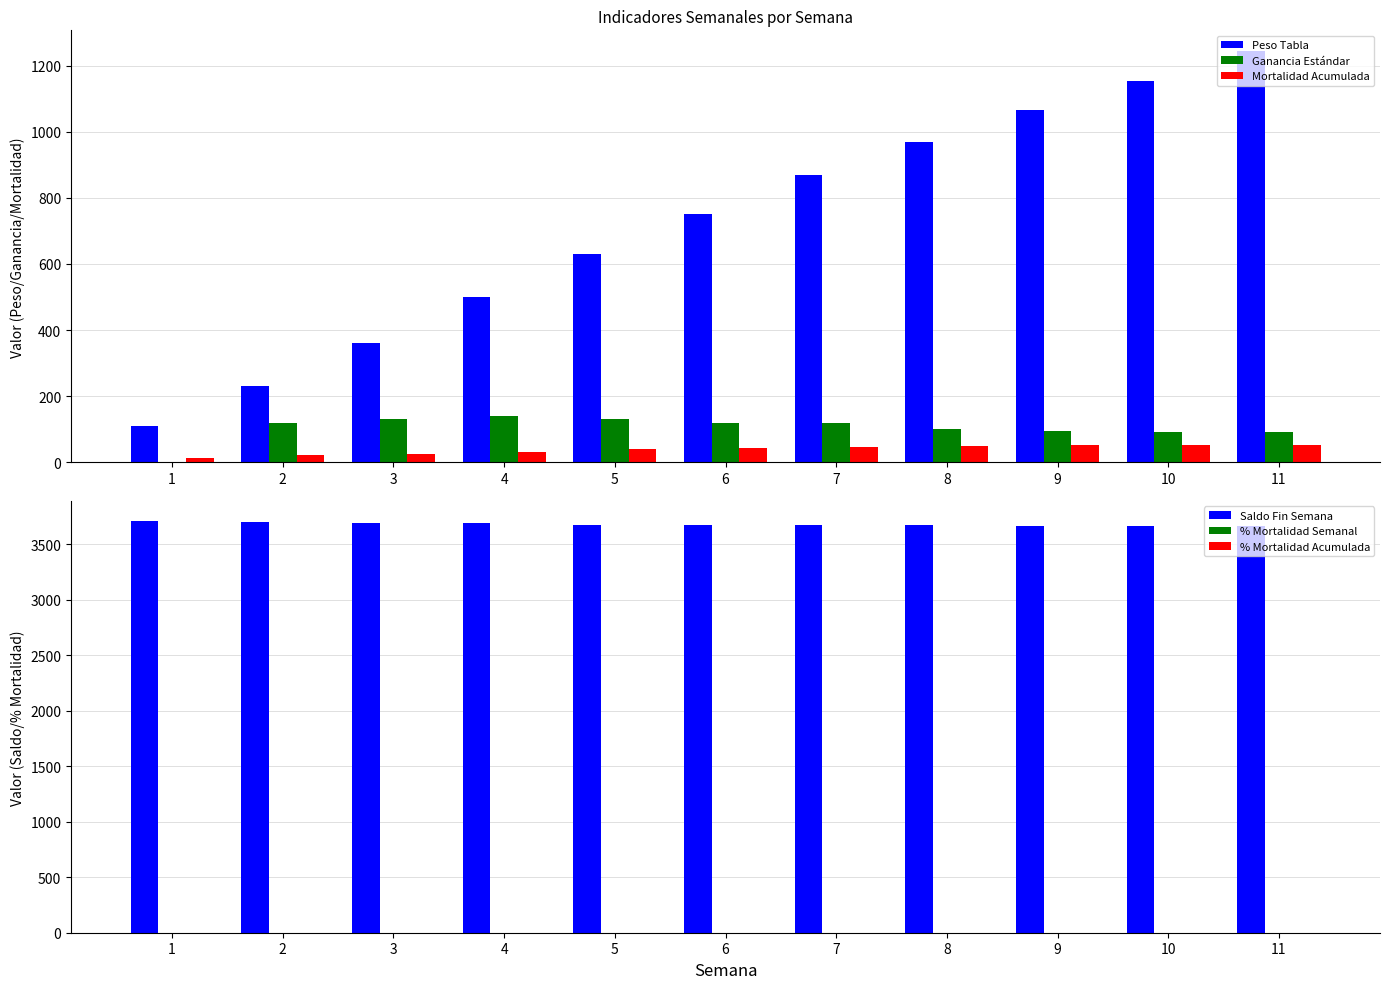

What is the difference between the highest and lowest values at 6?

3675.9